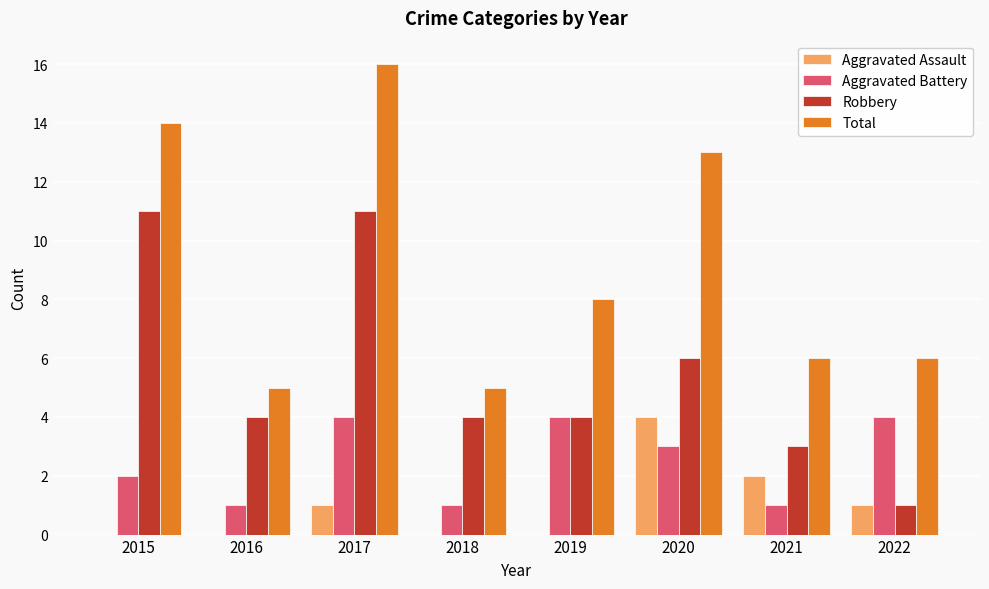

Is the value of Aggravated Assault at 2019 greater than the value of Total at 2017?

No